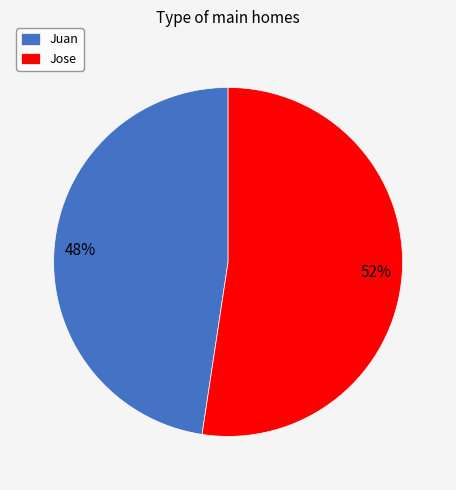

Rank the categories by value from lowest to highest.

Juan, Jose